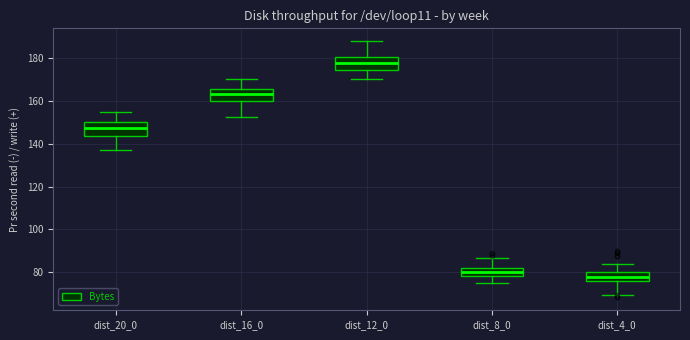

Reading left to right, transcribe this box plot: for each box, give where its median line is, the range the box spans, and where its two whiskers end, as read against the y-axis. The values are not printed on the chart, so give them approximately, as read against the axis.

dist_20_0: median 148, box 144 to 150, whiskers 136 to 154
dist_16_0: median 164, box 160 to 166, whiskers 152 to 170
dist_12_0: median 178, box 174 to 180, whiskers 170 to 188
dist_8_0: median 80, box 78 to 82, whiskers 74 to 86
dist_4_0: median 78, box 76 to 80, whiskers 70 to 84